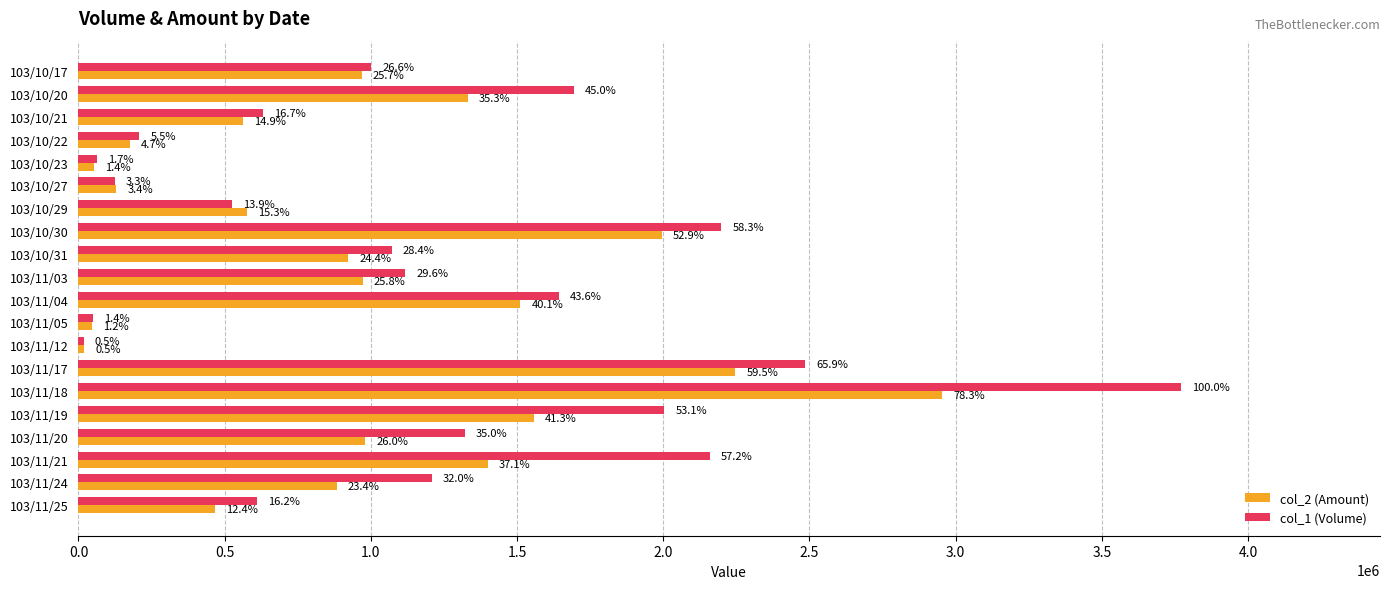

Which series has the widest spread of values?

col_1 (Volume)